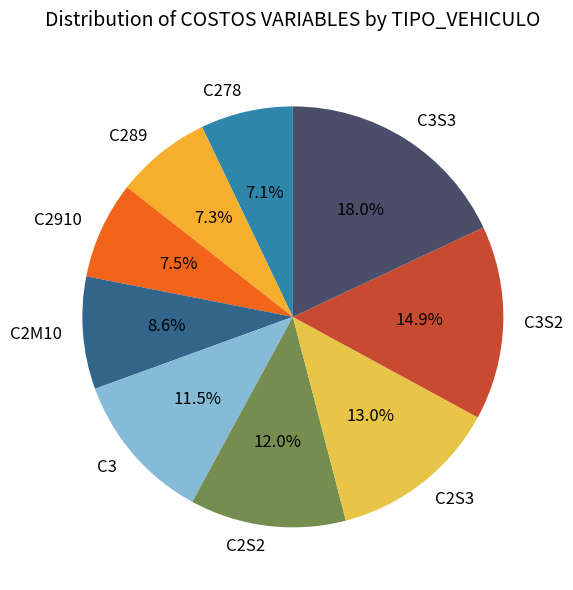

Approximately how many times larger is the value at C3S2 compared to C2M10?

1.7